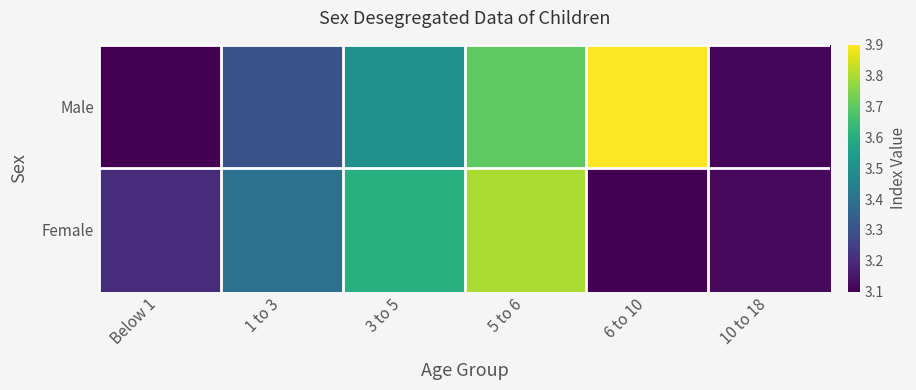

Reading left to right, extract all data points from this chart.

Male: Below 1=3.1	1 to 3=3.3	3 to 5=3.5	5 to 6=3.7	6 to 10=3.9	10 to 18=3.1
Female: Below 1=3.2	1 to 3=3.4	3 to 5=3.6	5 to 6=3.8	6 to 10=3.1	10 to 18=3.1